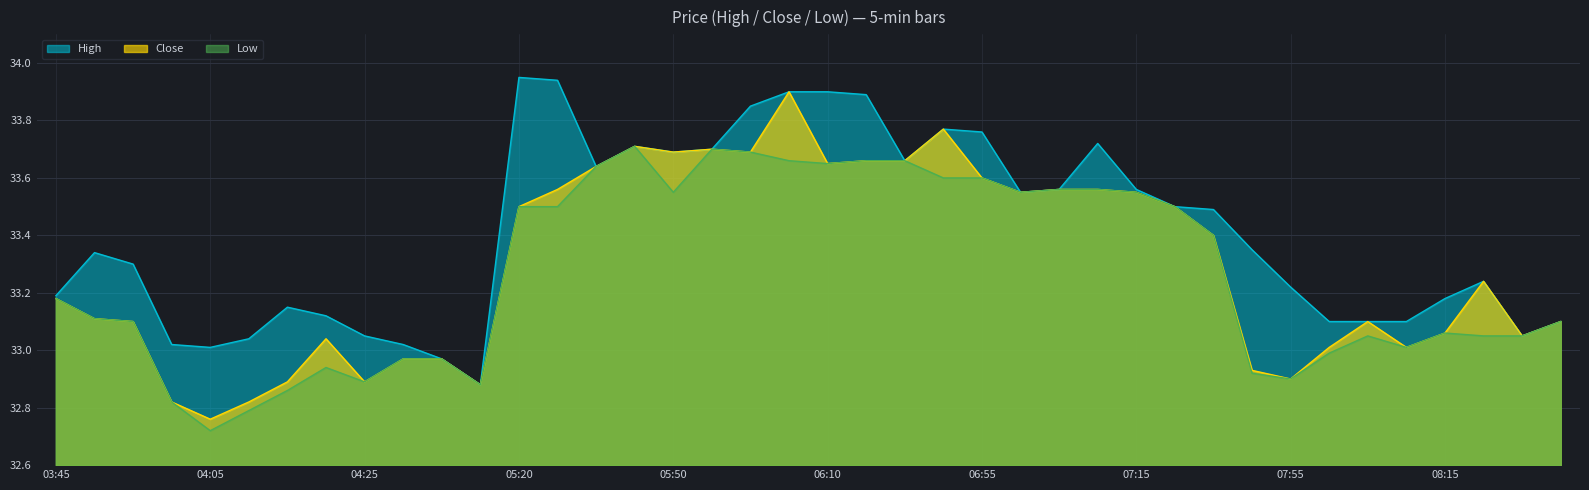

Between 03:50 and 08:15, which is larger?

03:50